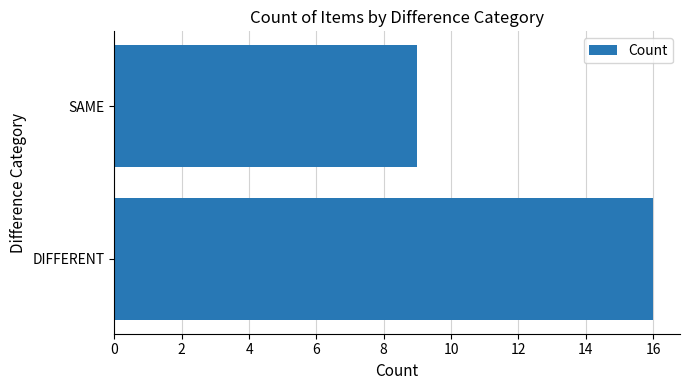

What is the change in value from DIFFERENT to SAME?

-7